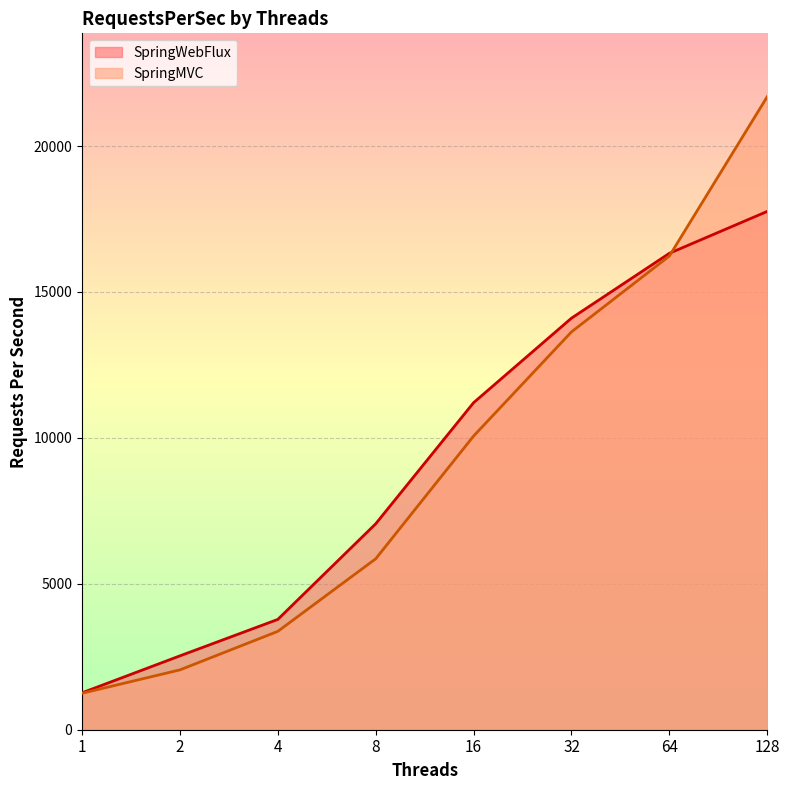

What is the value of the SpringMVC point at the 2nd from the left?

2050.6